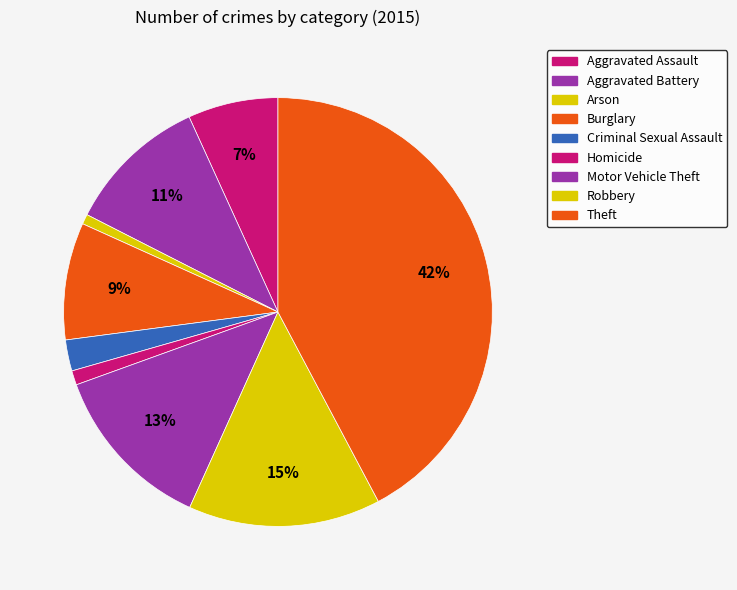

How many segments does this pie chart have?

9